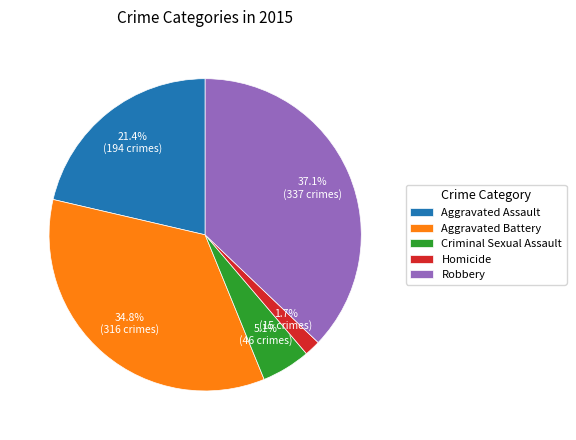

To the nearest percent, what is the combined percentage of Criminal Sexual Assault and Aggravated Assault?

26%